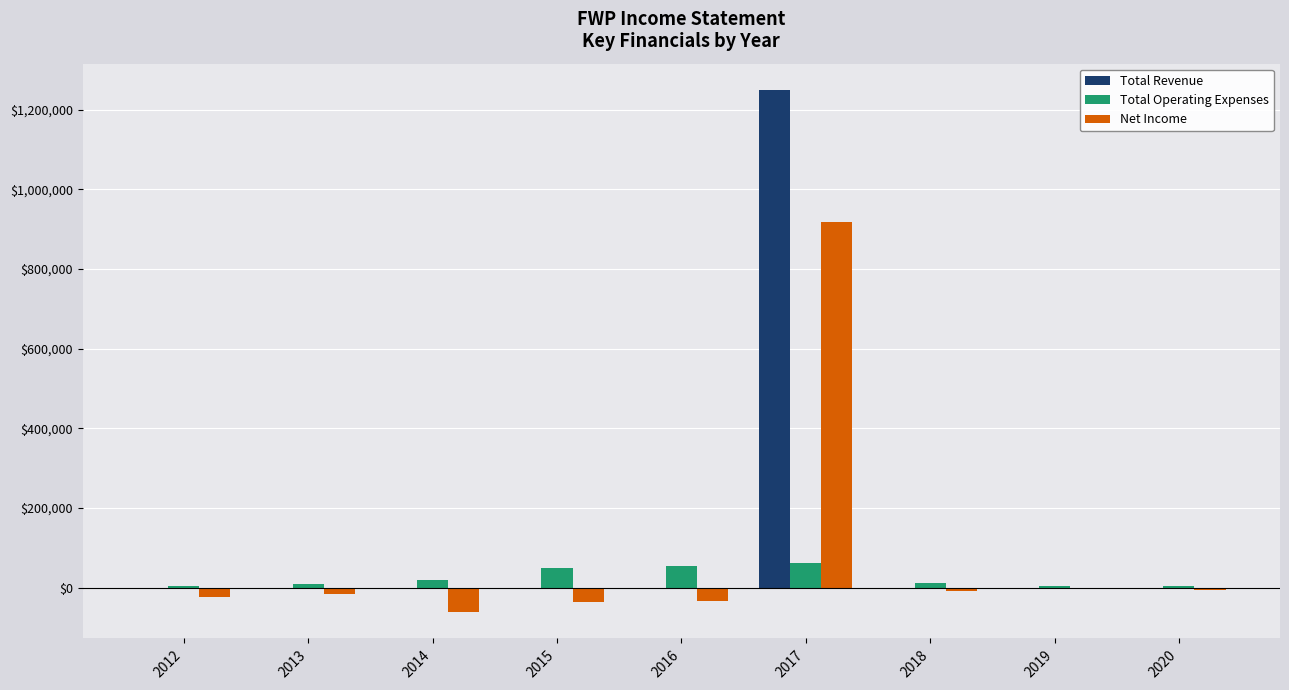

Is the value of Total Revenue at 2019 greater than the value of Net Income at 2016?

Yes